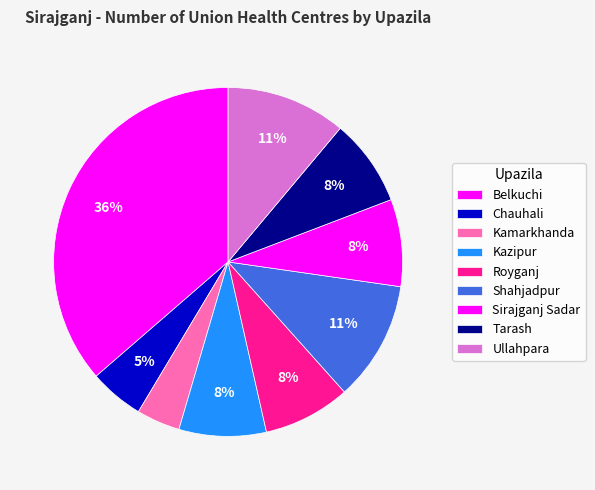

How many slices are in this pie chart?

9